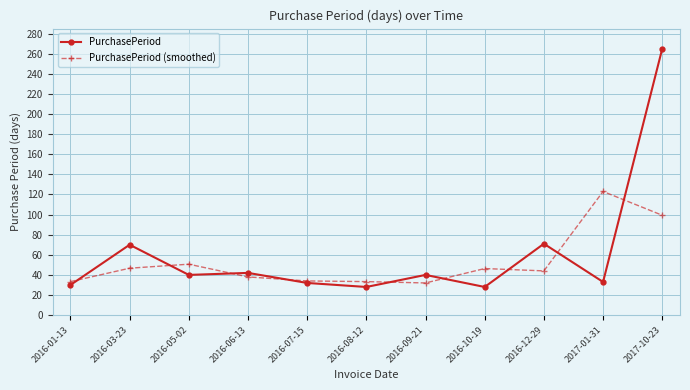

True or false: PurchasePeriod (smoothed) has more than 1 interior local peaks.

True